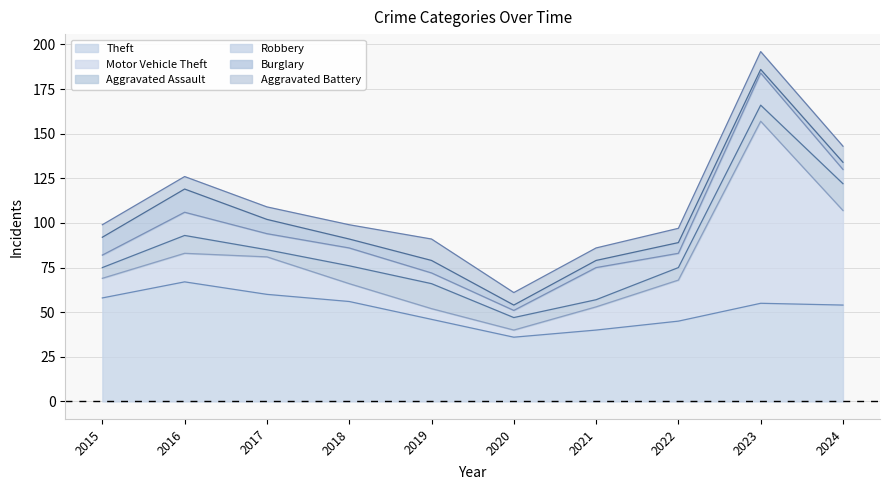

Reading left to right, what are all the values shown in this chart?

Theft: 2015=58	2016=67	2017=60	2018=56	2019=46	2020=36	2021=40	2022=45	2023=55	2024=54
Motor Vehicle Theft: 2015=11	2016=16	2017=21	2018=10	2019=6	2020=4	2021=13	2022=23	2023=102	2024=53
Aggravated Assault: 2015=6	2016=10	2017=4	2018=10	2019=14	2020=7	2021=4	2022=7	2023=9	2024=15
Robbery: 2015=7	2016=13	2017=9	2018=10	2019=6	2020=4	2021=18	2022=8	2023=18	2024=8
Burglary: 2015=10	2016=13	2017=8	2018=5	2019=7	2020=3	2021=4	2022=6	2023=2	2024=4
Aggravated Battery: 2015=7	2016=7	2017=7	2018=8	2019=12	2020=7	2021=7	2022=8	2023=10	2024=9